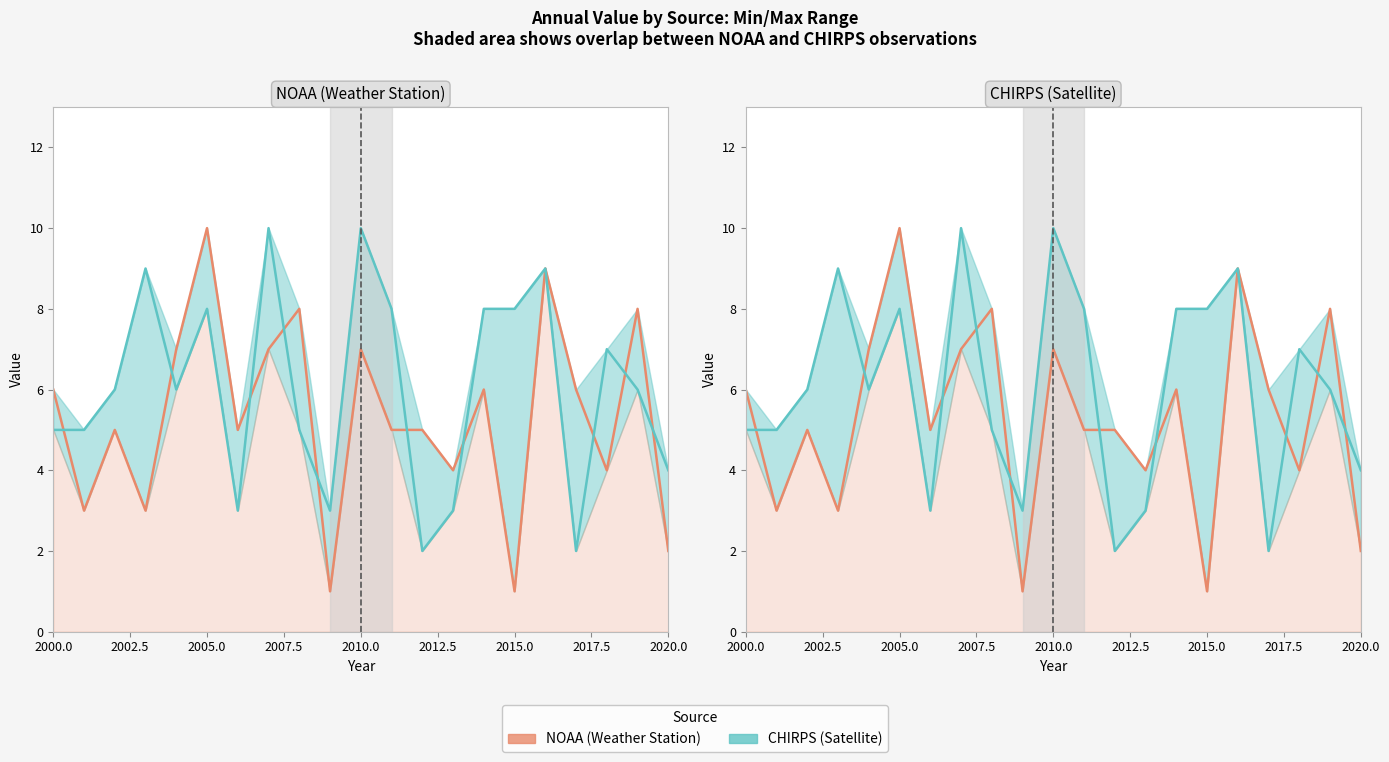

List the series in order of their overall mean, highest first.

CHIRPS line, NOAA line